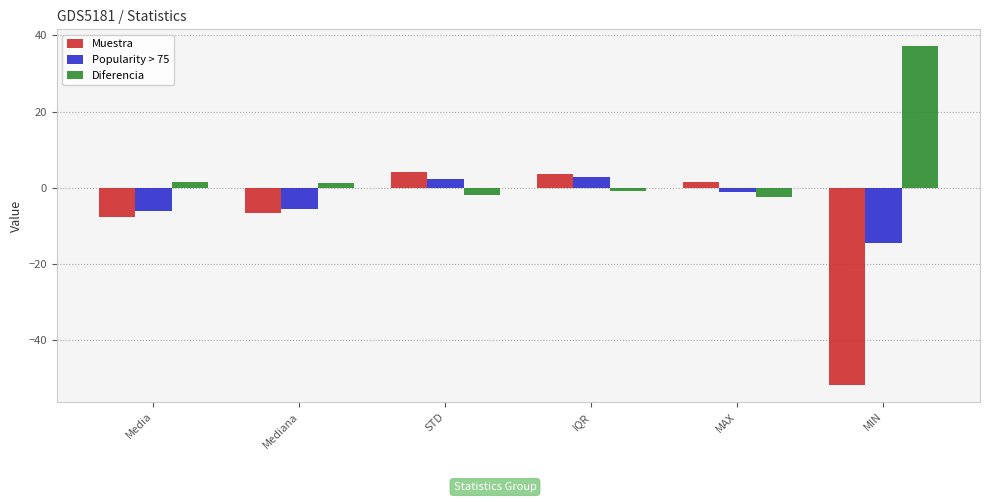

Which series has the largest range (max minus min)?

Muestra